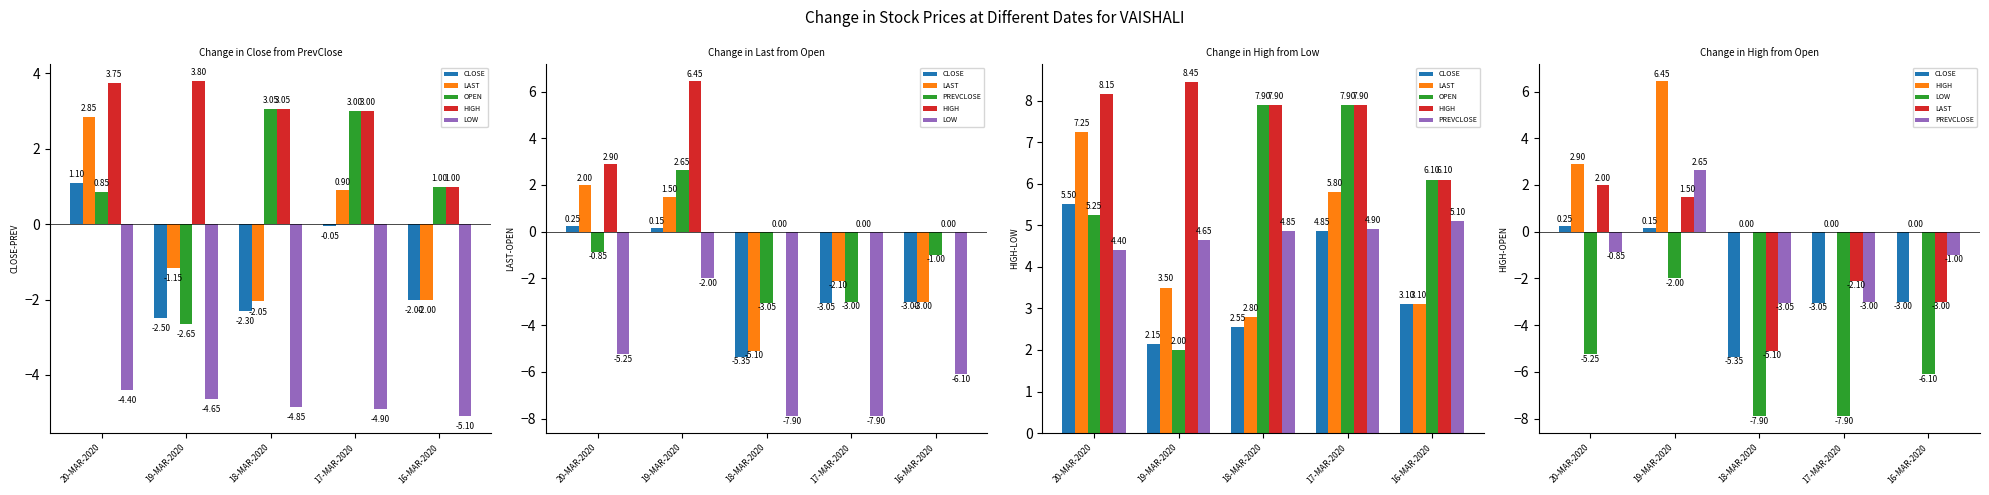

What position from the left is 20-MAR-2020?

1